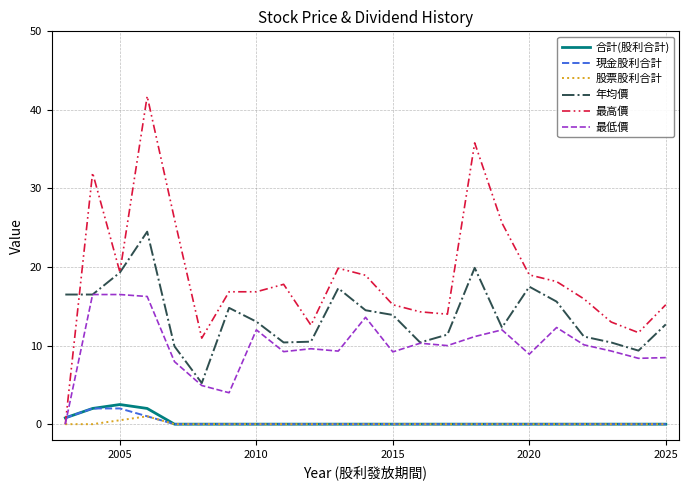

Which series ends up on top after the final intersection of 合計(股利合計) and 最低價?

最低價